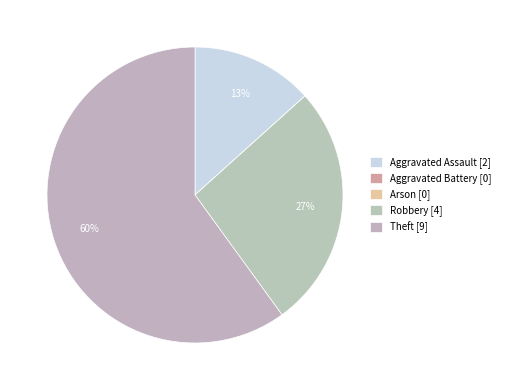

Count the number of slices in the pie.

5